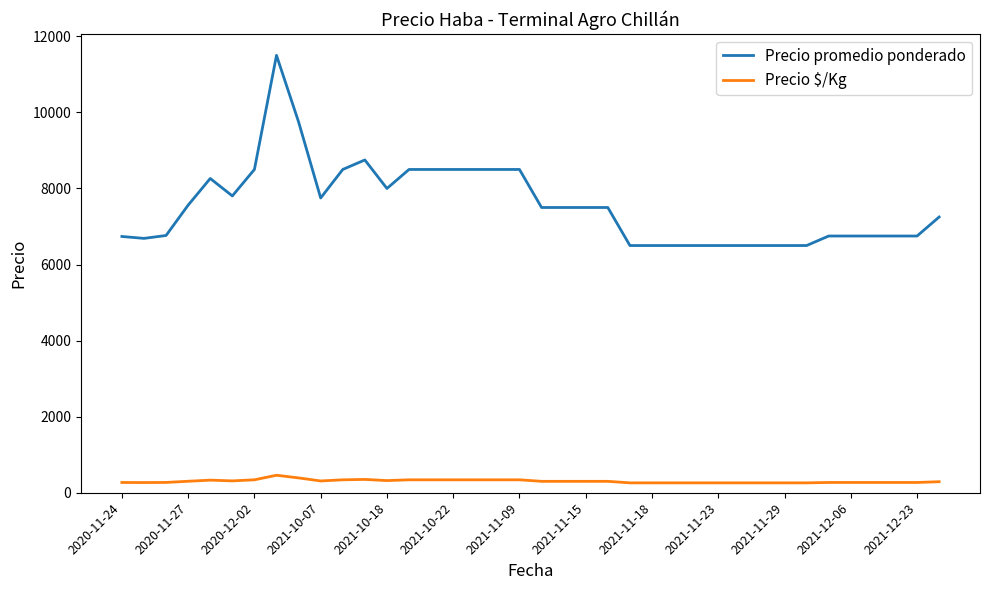

What is the difference between the maximum and minimum values in the Precio promedio ponderado series?

5000